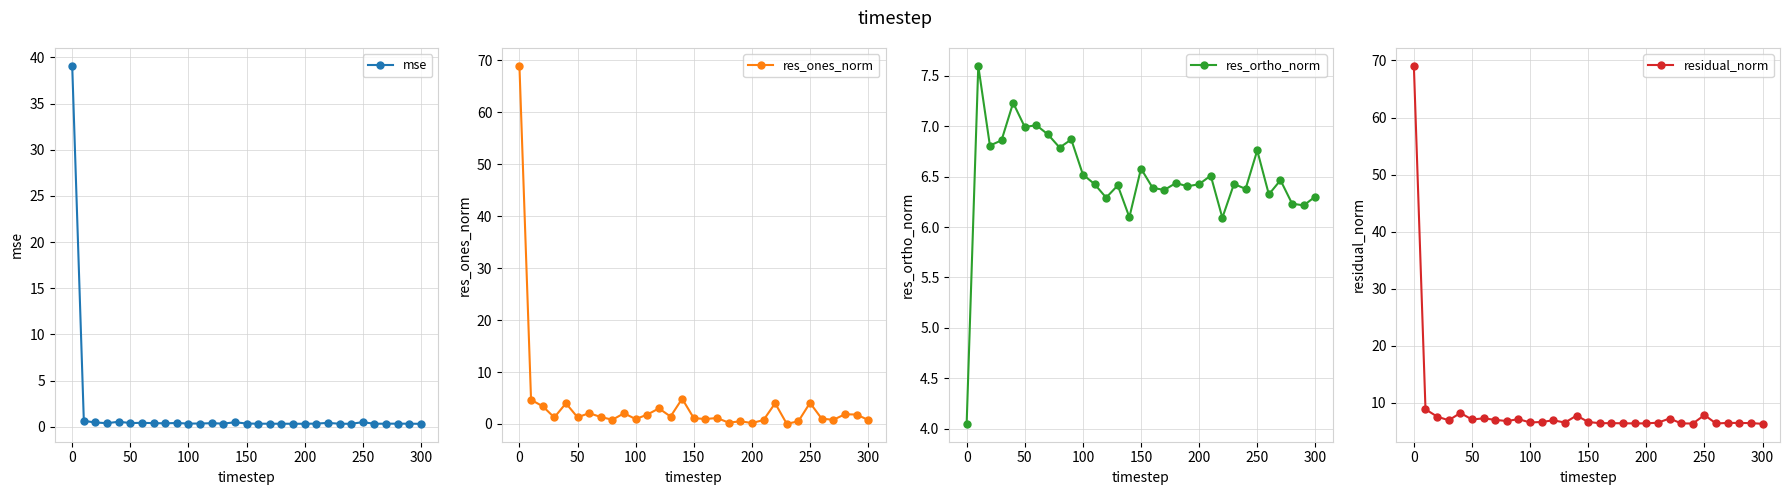

Is it true that mse equals 0.4 at 100?

True